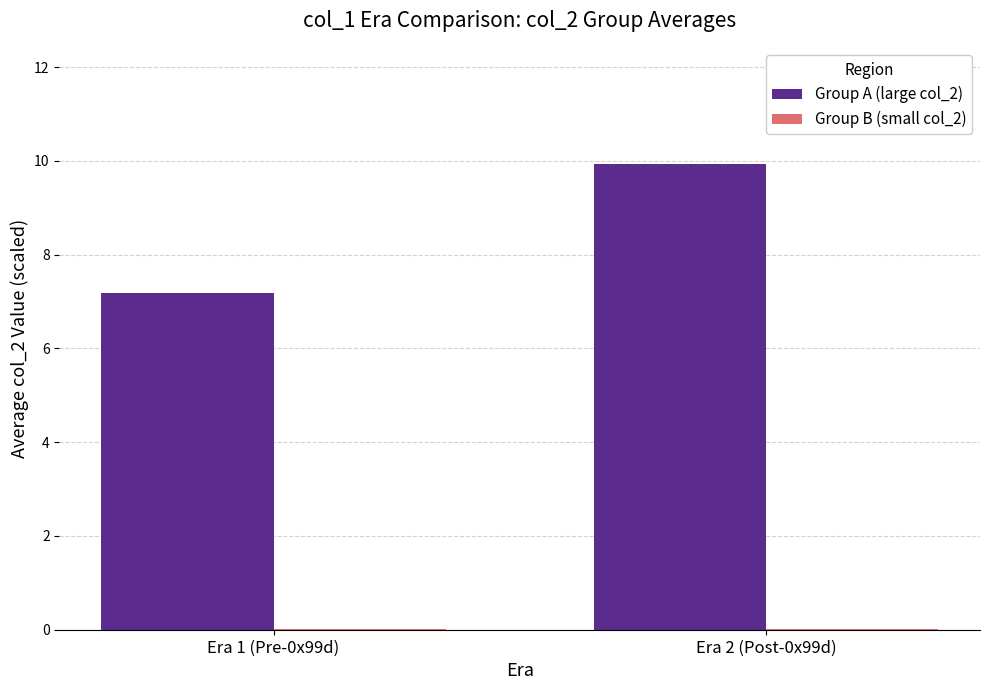

The Group A (large col_2) series shows 7.2 at Era 1 (Pre-0x99d). True or false?

True